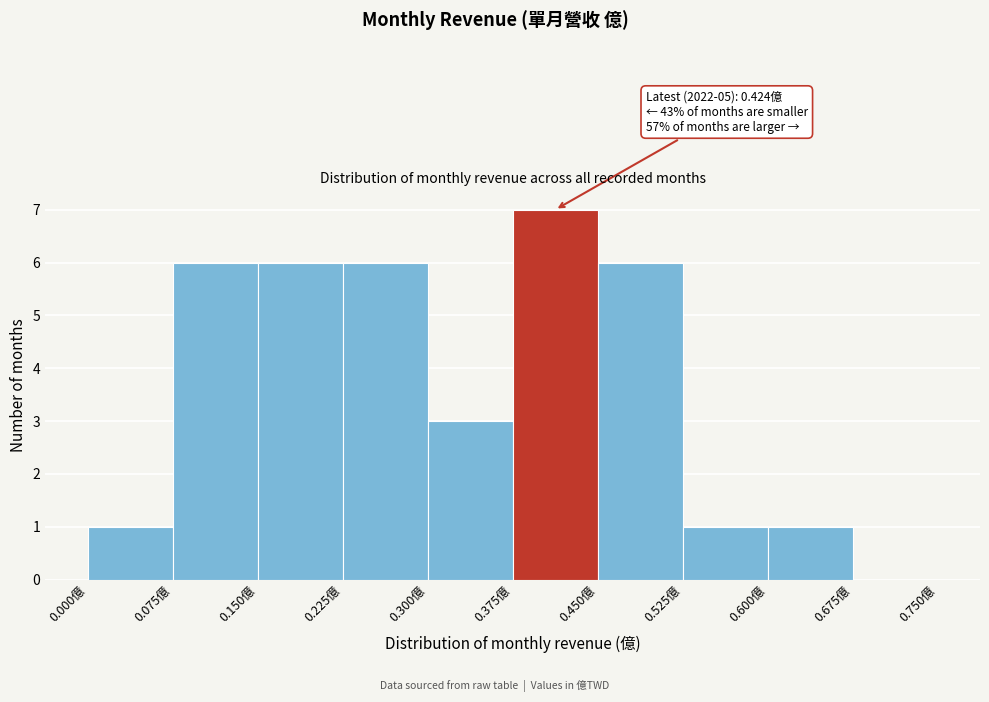

Over which range of the x-axis is the bar tallest?

0.375 to 0.450